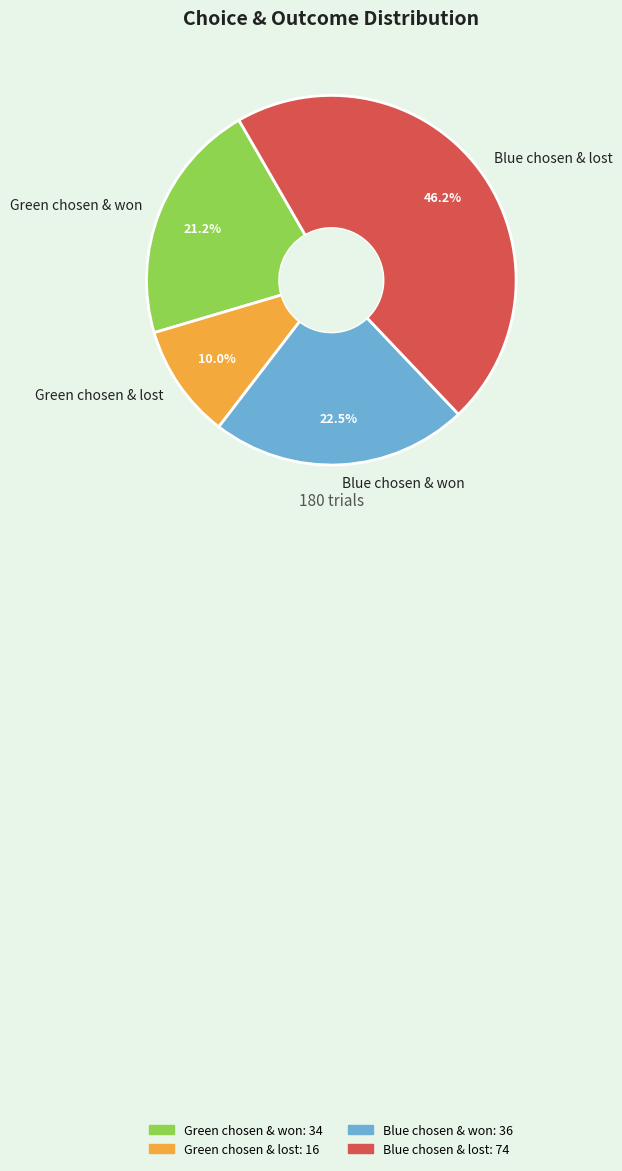

Combined, what portion of the pie is Green chosen & lost and Blue chosen & won?

32.5%